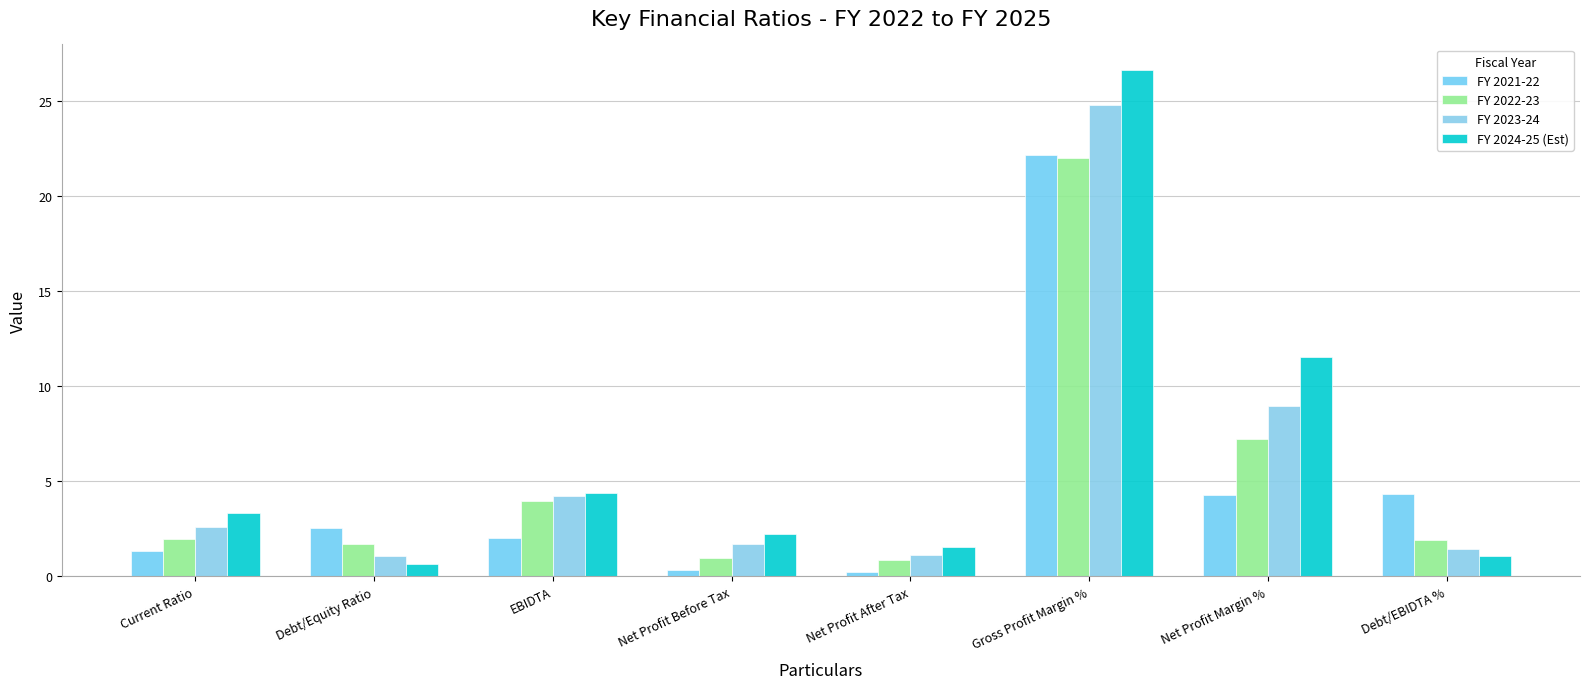

The value of FY 2021-22 at Current Ratio is 1.3. True or false?

True